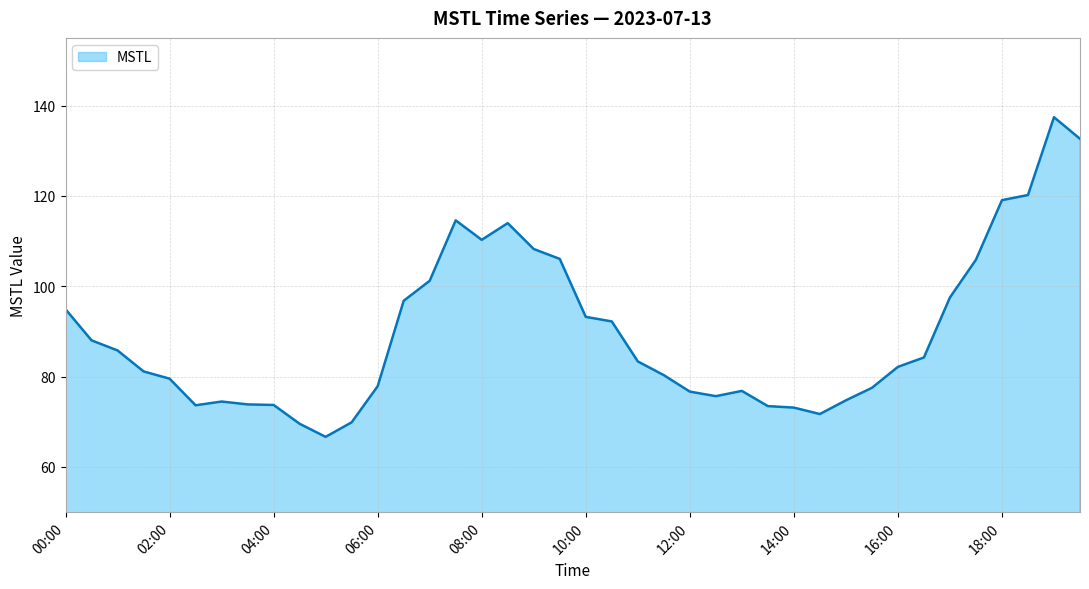

What is the minimum value shown in the chart?

66.7